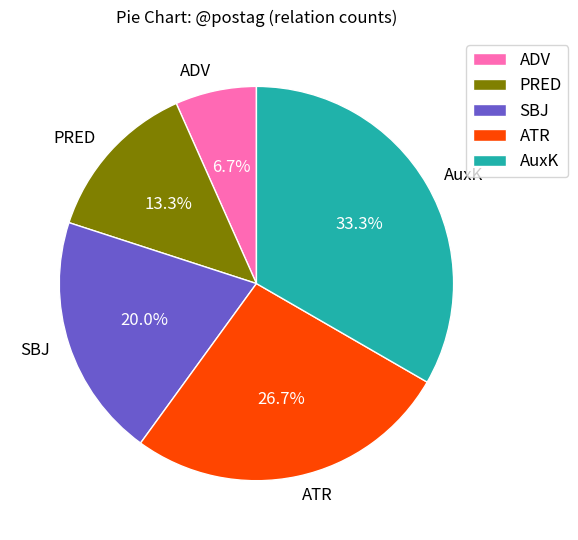

To the nearest percent, what portion does SBJ represent?

20%